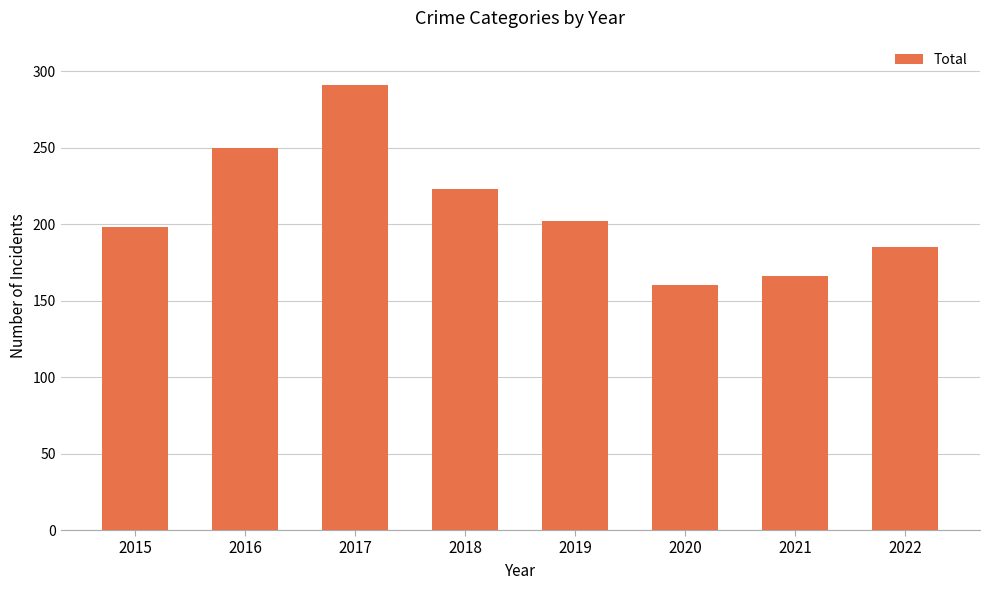

List the labels in order of value, largest first.

2017, 2016, 2018, 2019, 2015, 2022, 2021, 2020